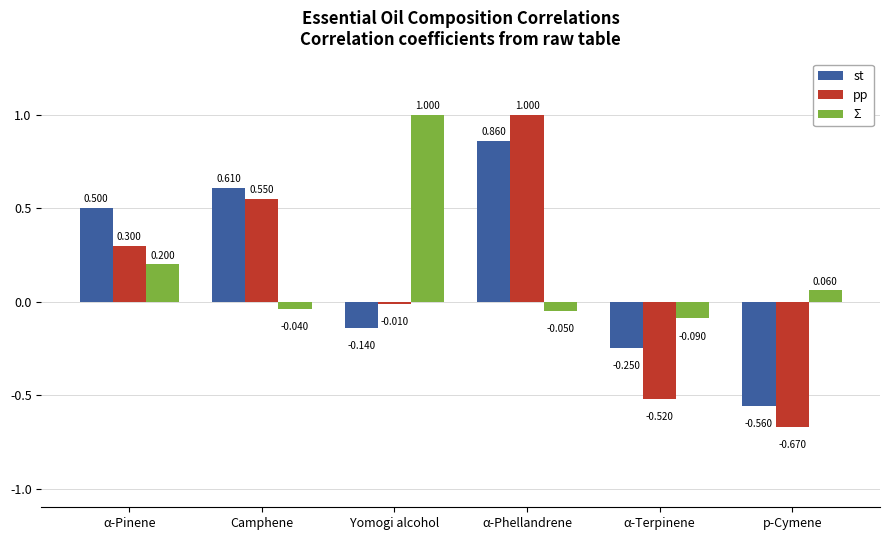

How many values in the pp series are below 0?

3